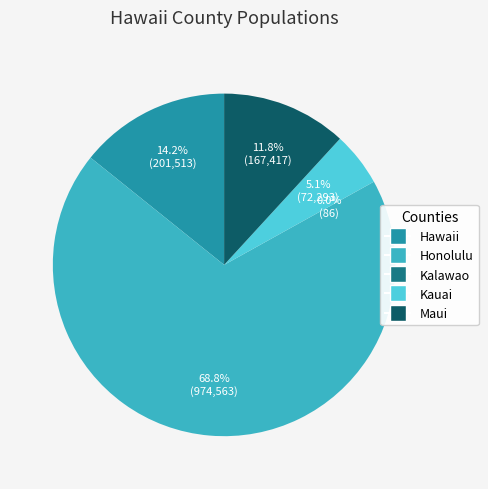

Which slice is the largest?

Honolulu